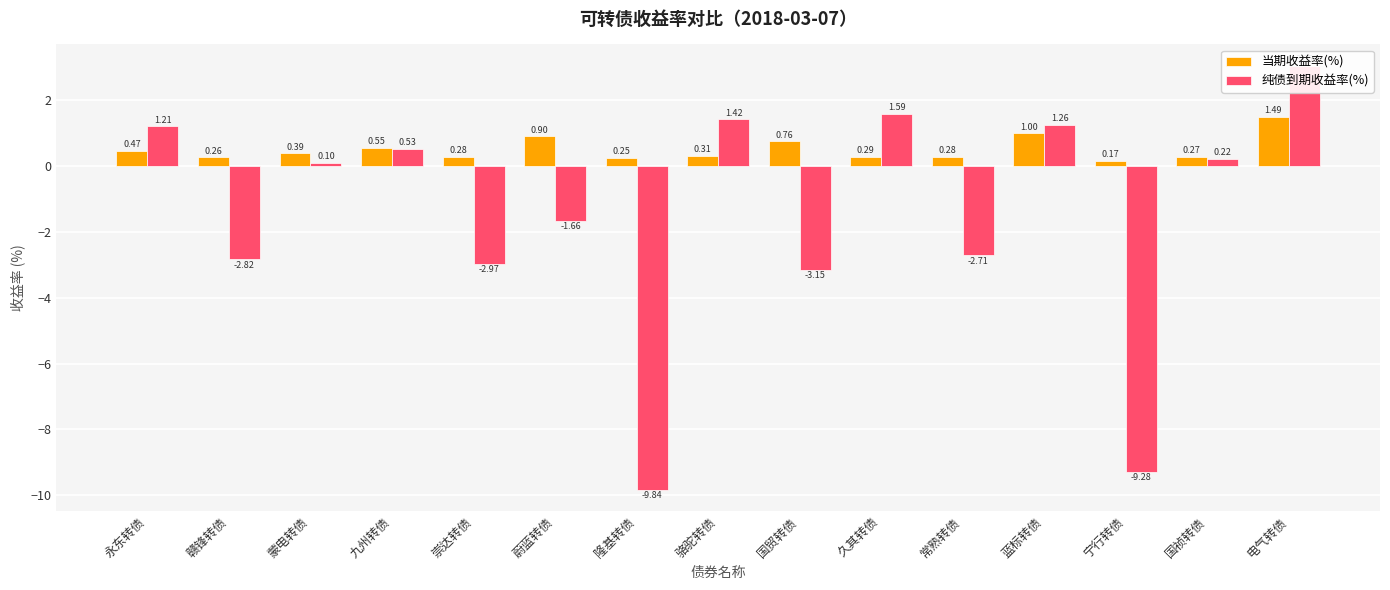

How many bars are there in each group?

2